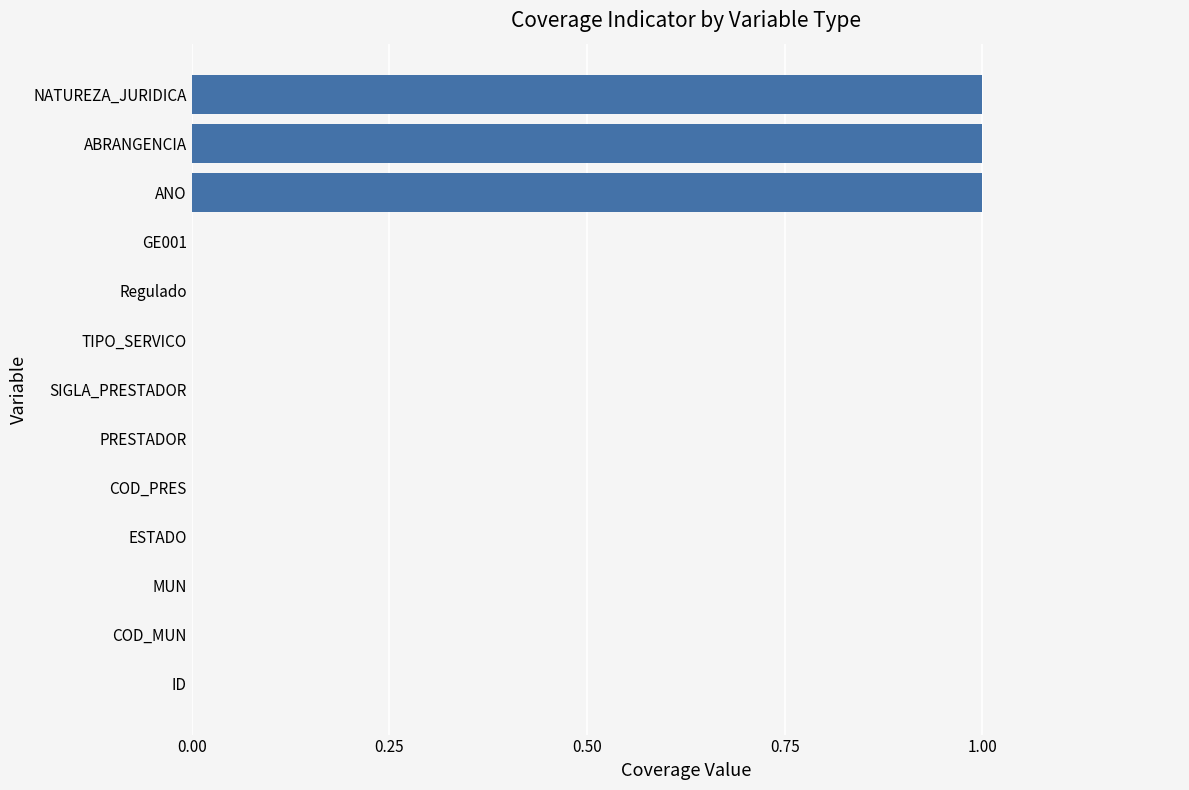

What is the maximum value shown in the chart?

1